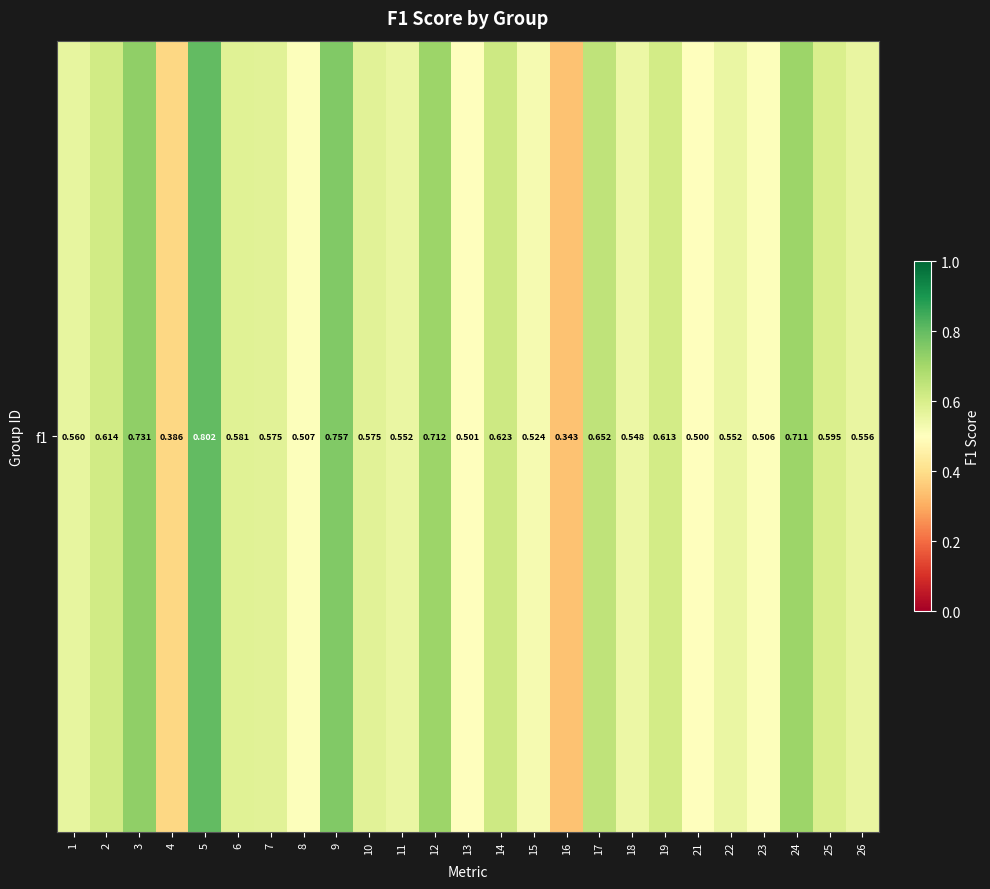

Rank the categories by value from highest to lowest.

5, 9, 3, 12, 24, 17, 14, 2, 19, 25, 6, 7, 10, 1, 26, 11, 22, 18, 15, 8, 23, 13, 21, 4, 16